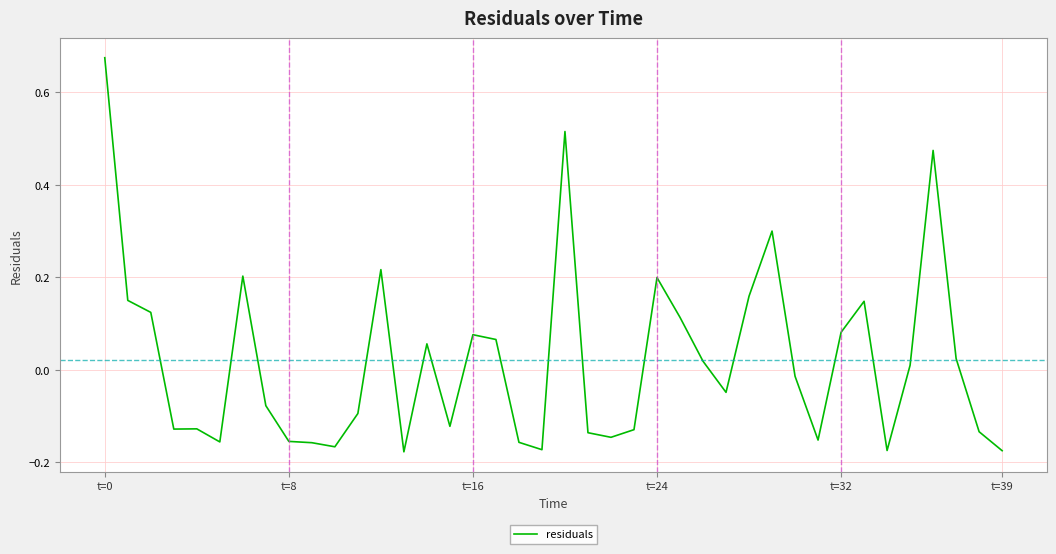

What is the difference between the maximum and minimum values?

0.9